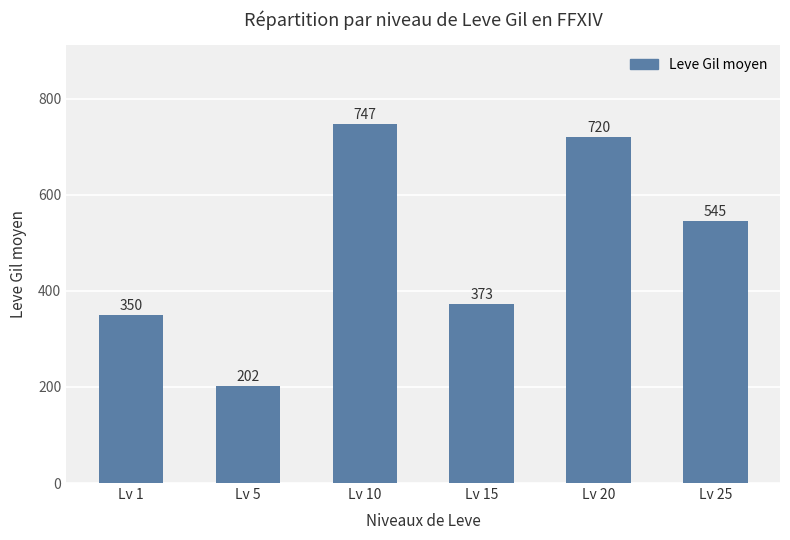

At which label is the value closest to 474?

Lv 25